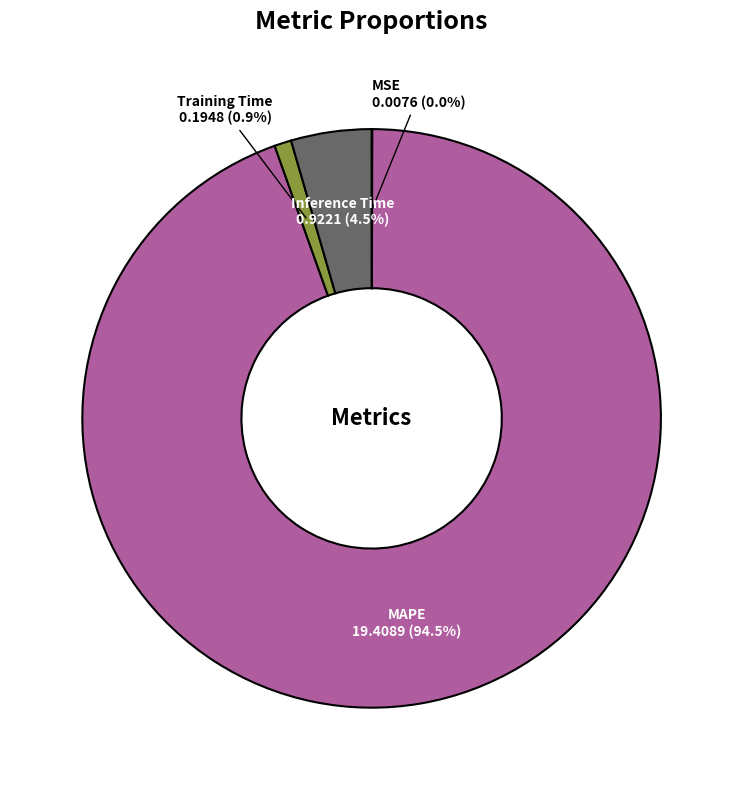

What percentage is NOT represented by Training Time?

99.1%